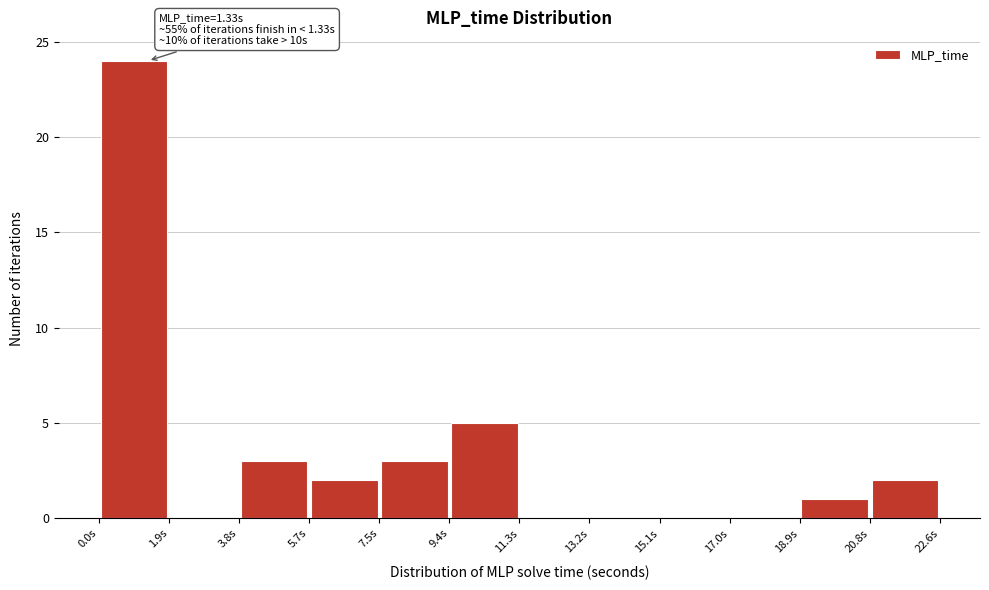

Which range on the x-axis has the tallest bar?

0.0 to 1.8